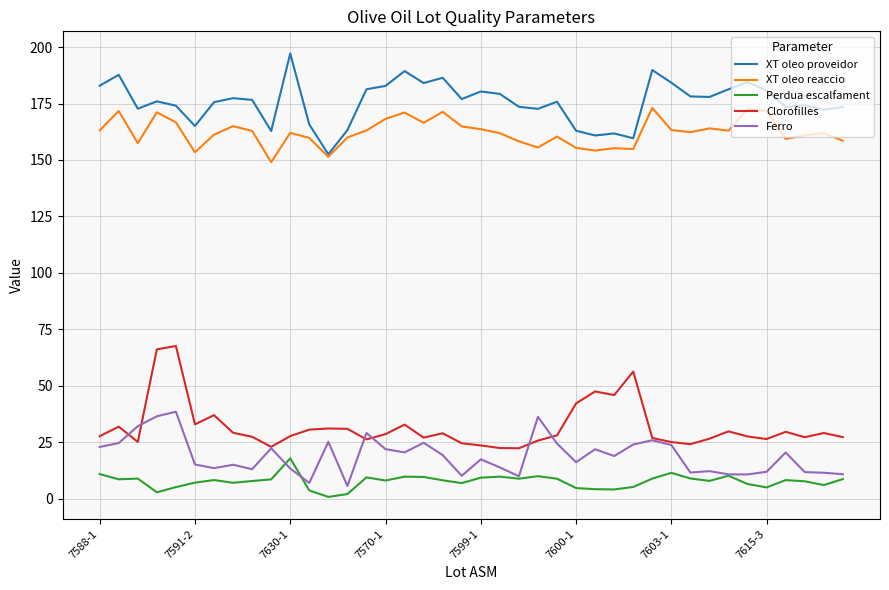

What is the sum of all XT oleo proveidor values?

7026.9